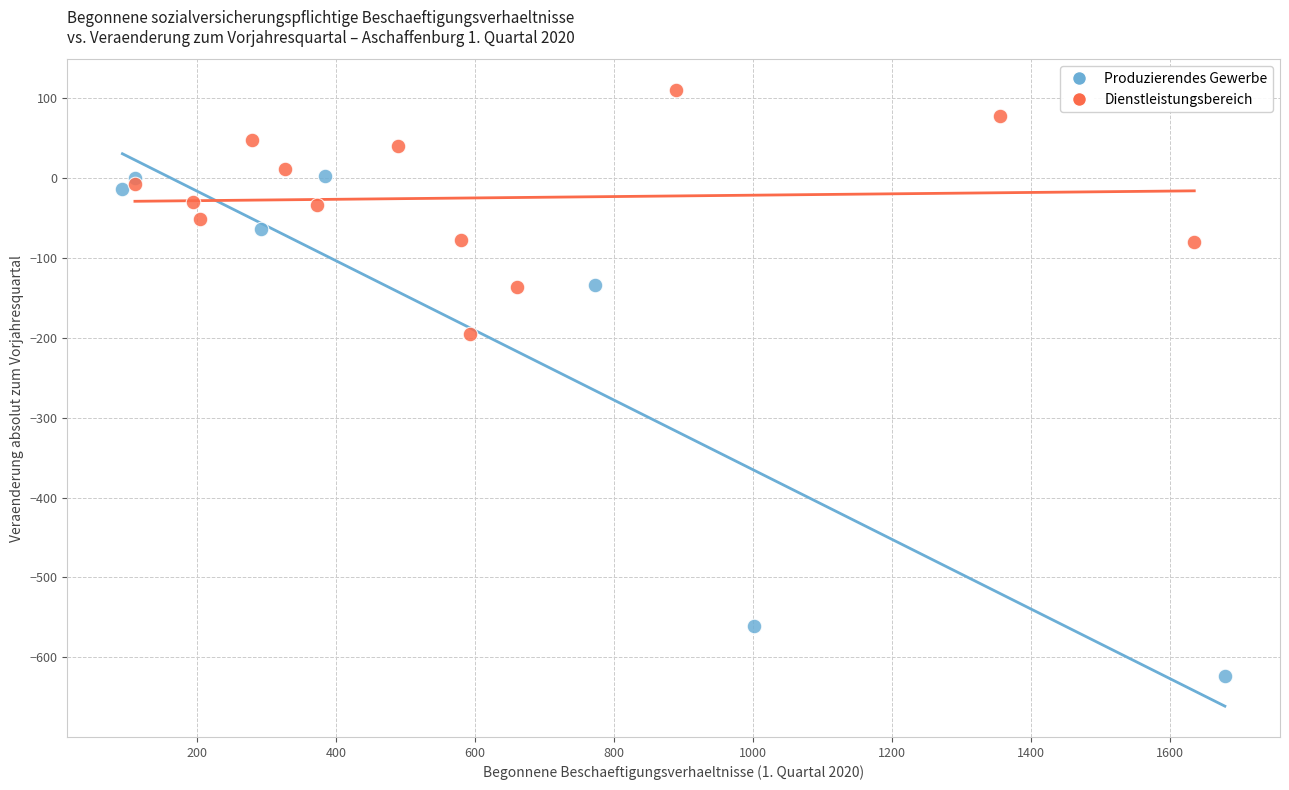

Which series contains the lowest Y value?

Produzierendes Gewerbe